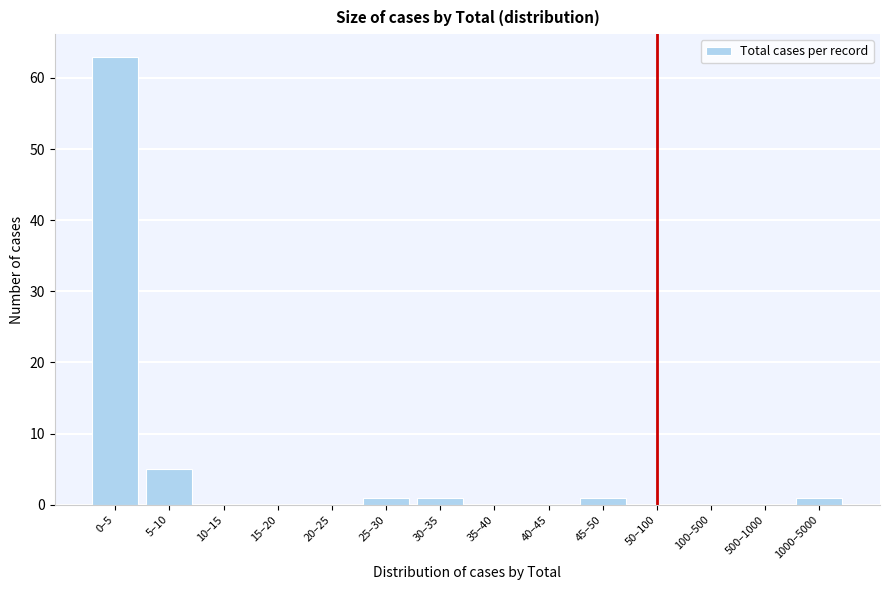

Reading left to right, list all the values displayed in this chart.

0–5=63	5–10=5	10–15=0	15–20=0	20–25=0	25–30=1	30–35=1	35–40=0	40–45=0	45–50=1	50–100=0	100–500=0	500–1000=0	1000–5000=1